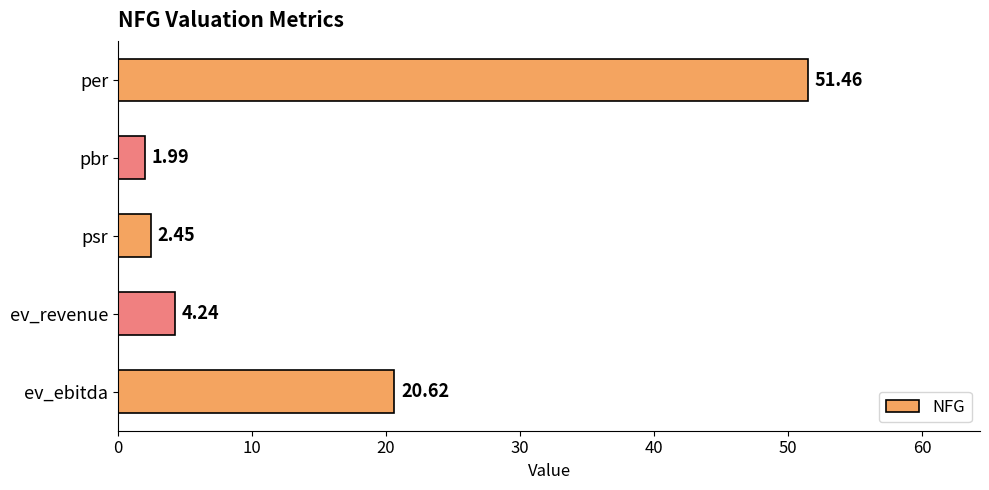

List the labels in order of value, smallest first.

pbr, psr, ev_revenue, ev_ebitda, per